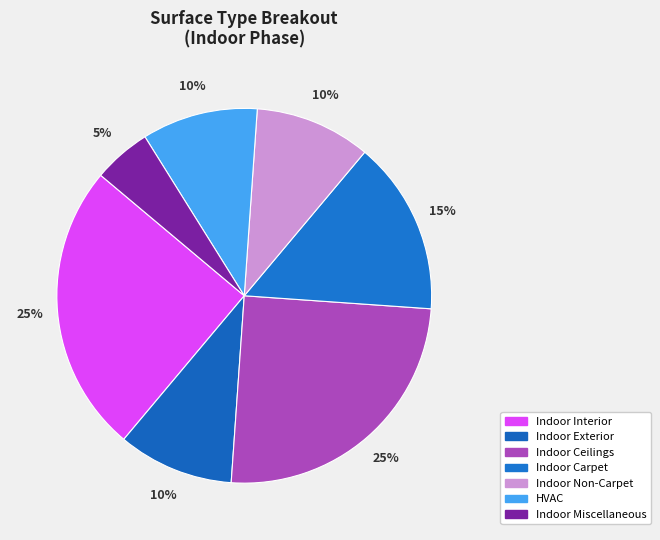

To the nearest percent, what is the average slice percentage?

14%